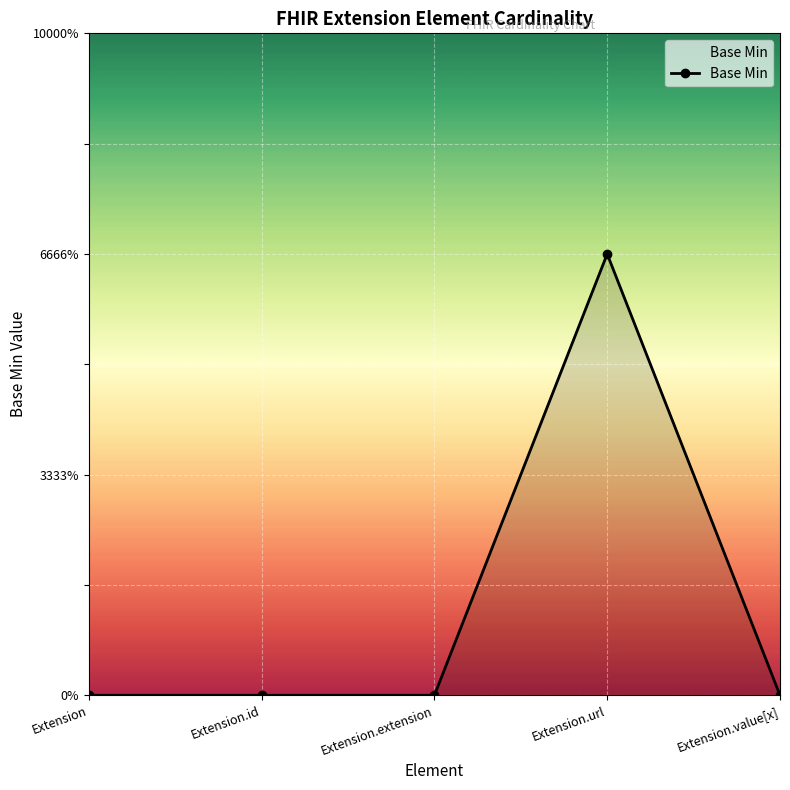

True or false: the data shows 1 at Extension.url.

True